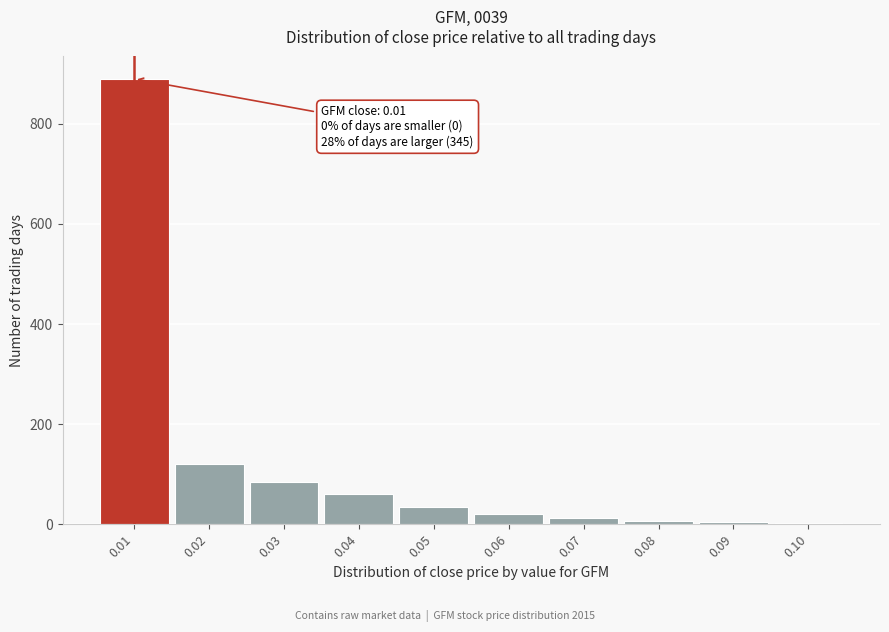

Over which range of the x-axis is the bar tallest?

0.005 to 0.015